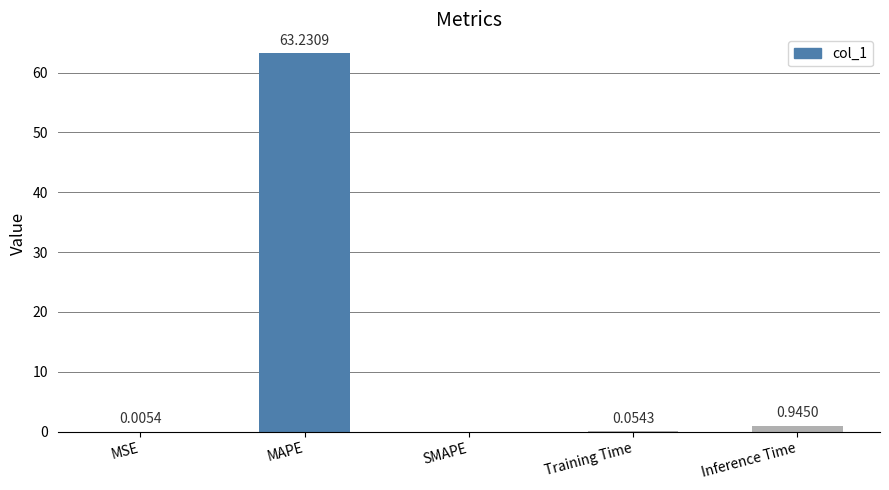

Count the number of data series in this chart.

1